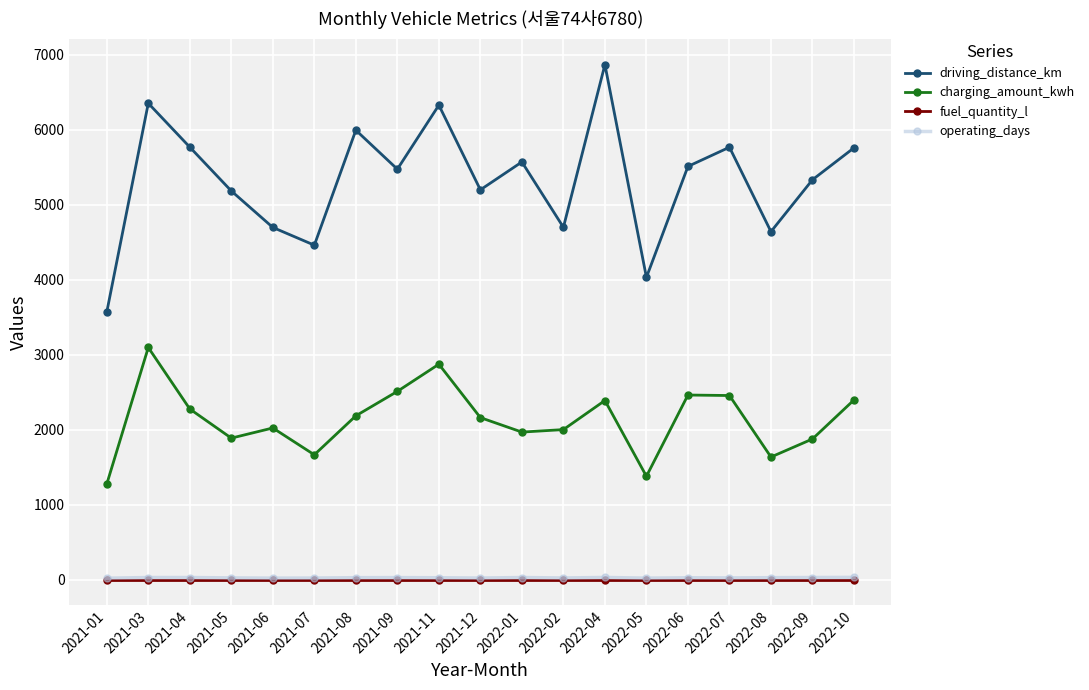

How many categories are shown in the chart?

19